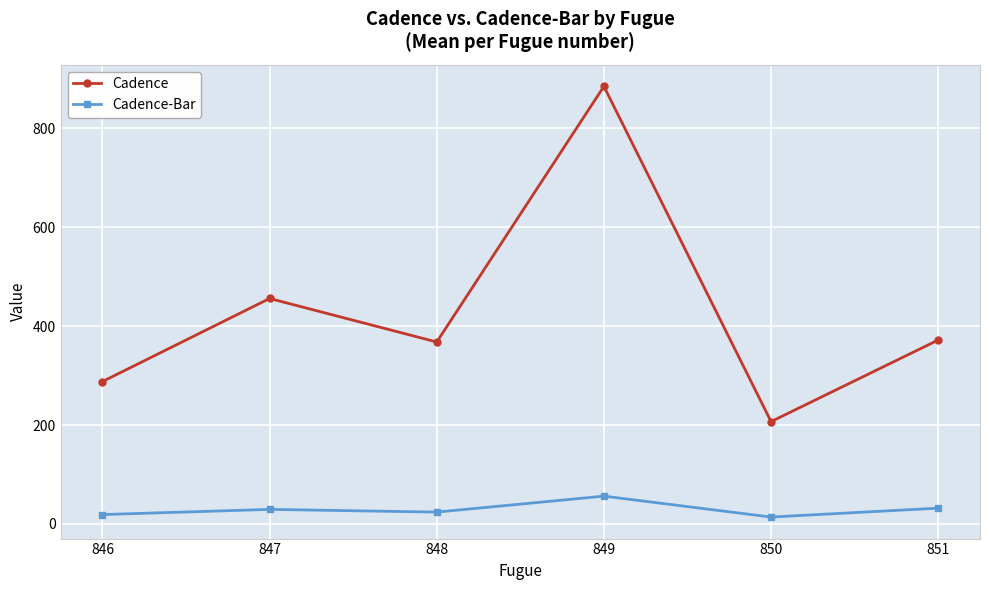

How many interior local valleys does the Cadence series have?

2